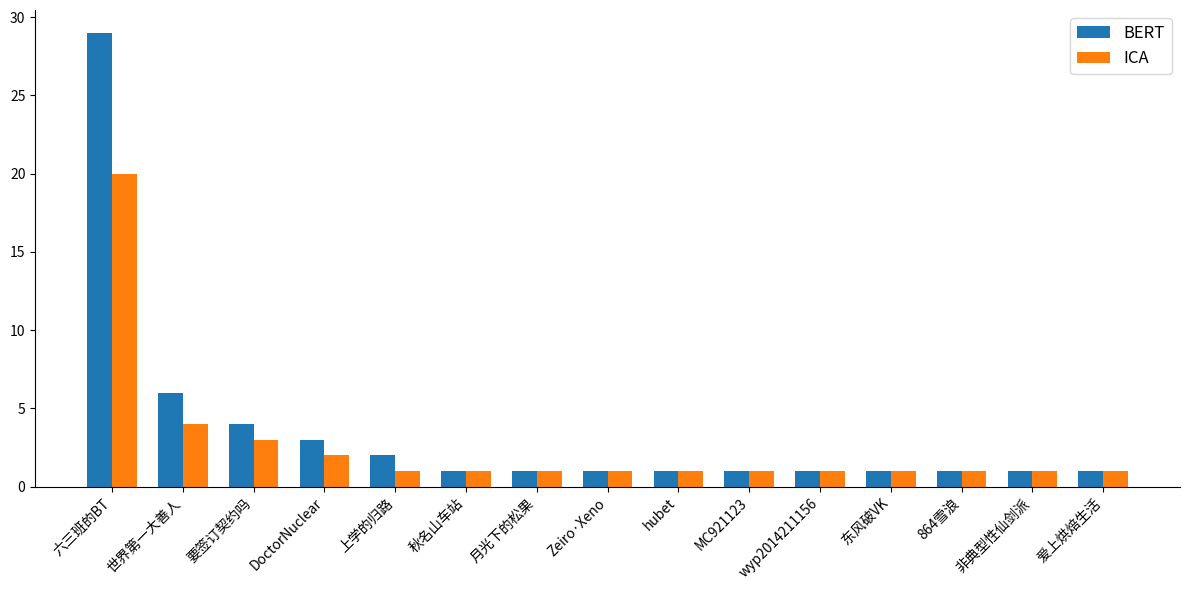

What is the difference between the second highest and minimum values in the ICA series?

3